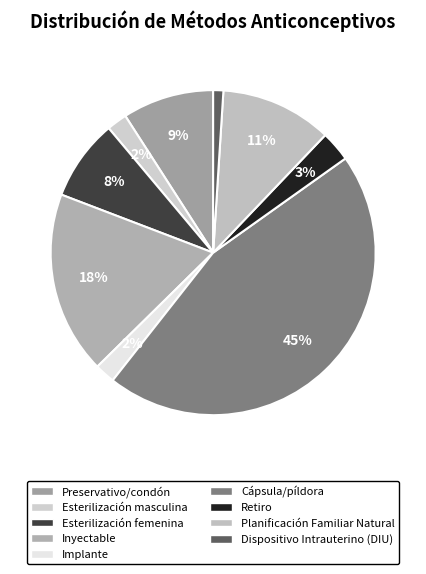

How much of the chart is everything except Inyectable?

81.8%